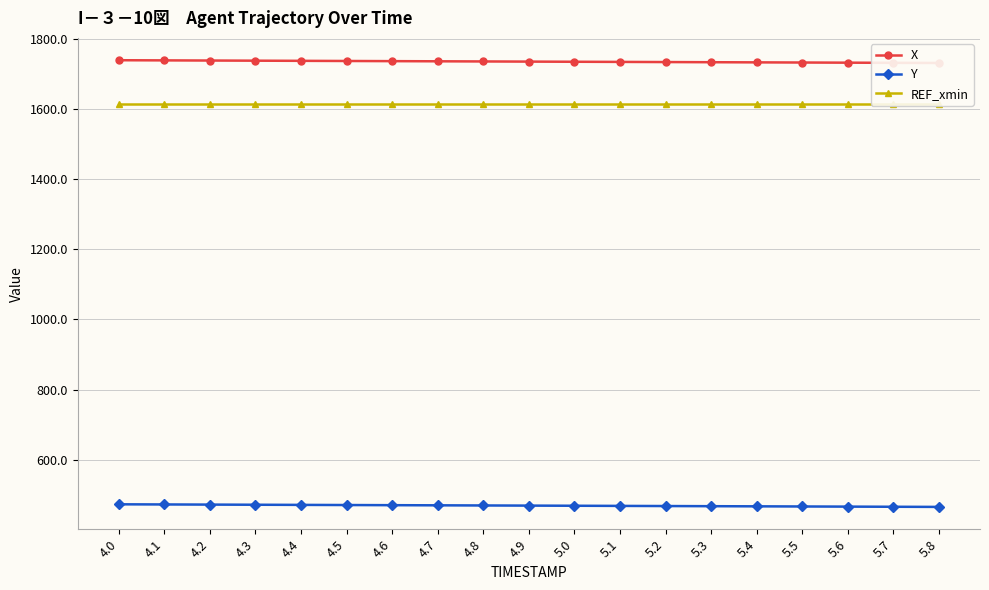

Which series has the widest spread of values?

X